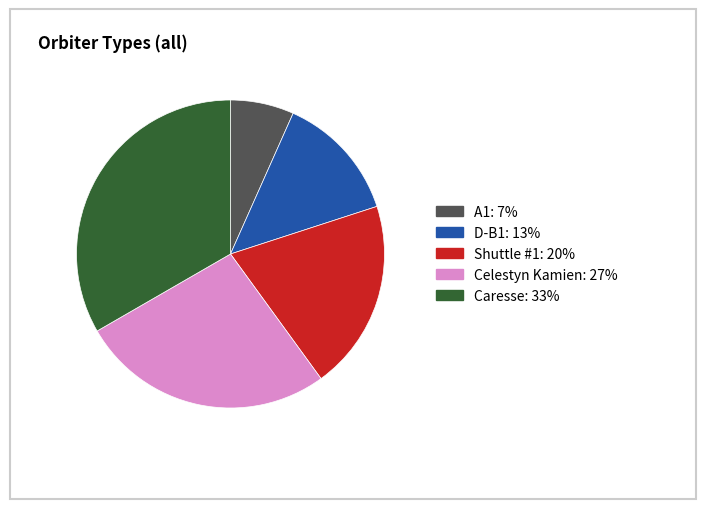

Between A1 and Celestyn Kamien, which is larger?

Celestyn Kamien